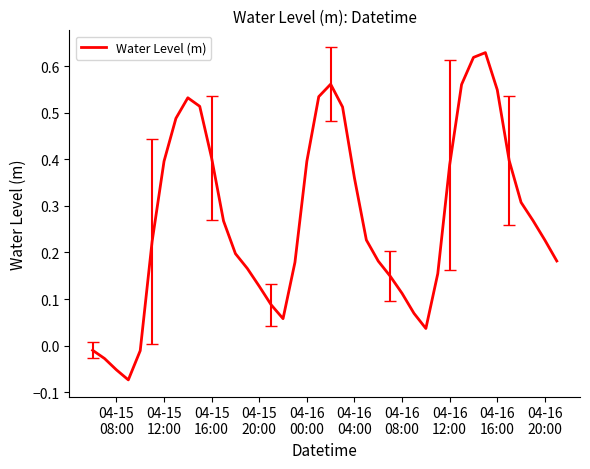

How many interior local peaks (higher than both neighbors) does the data have?

3